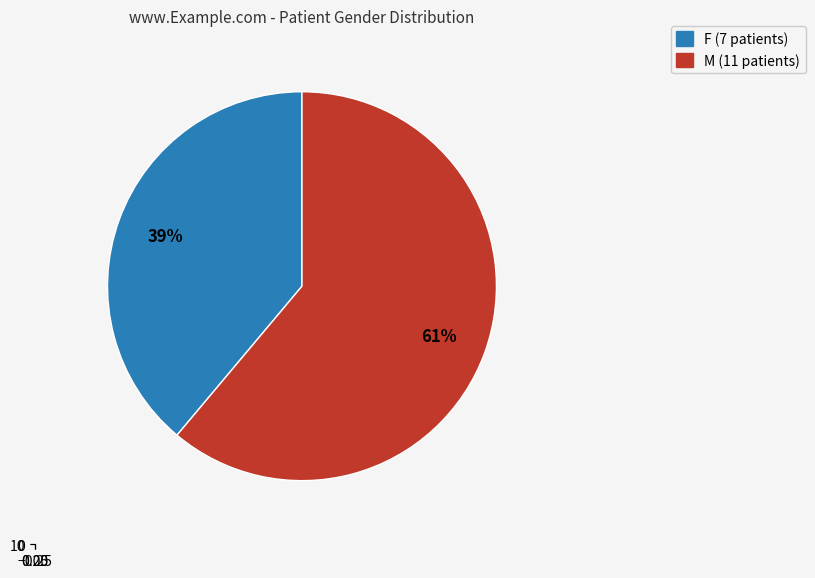

Count the number of slices in the pie.

2